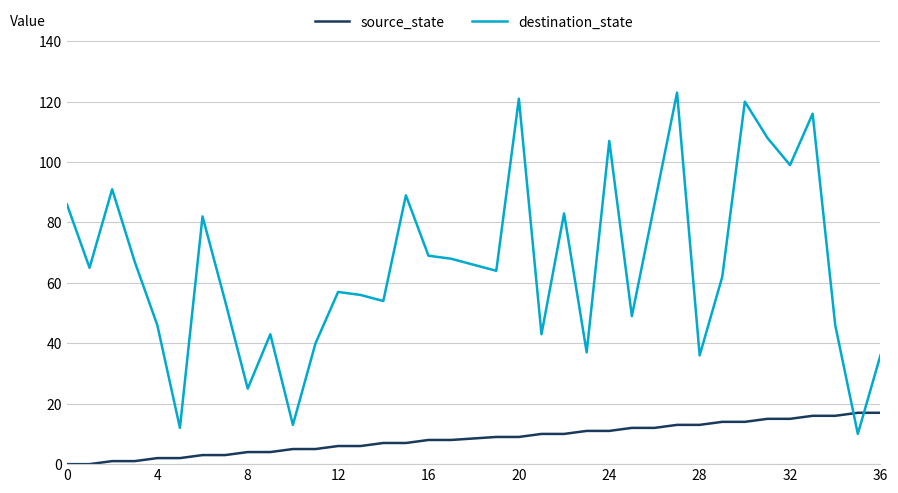

What is the maximum value shown in the chart?

123